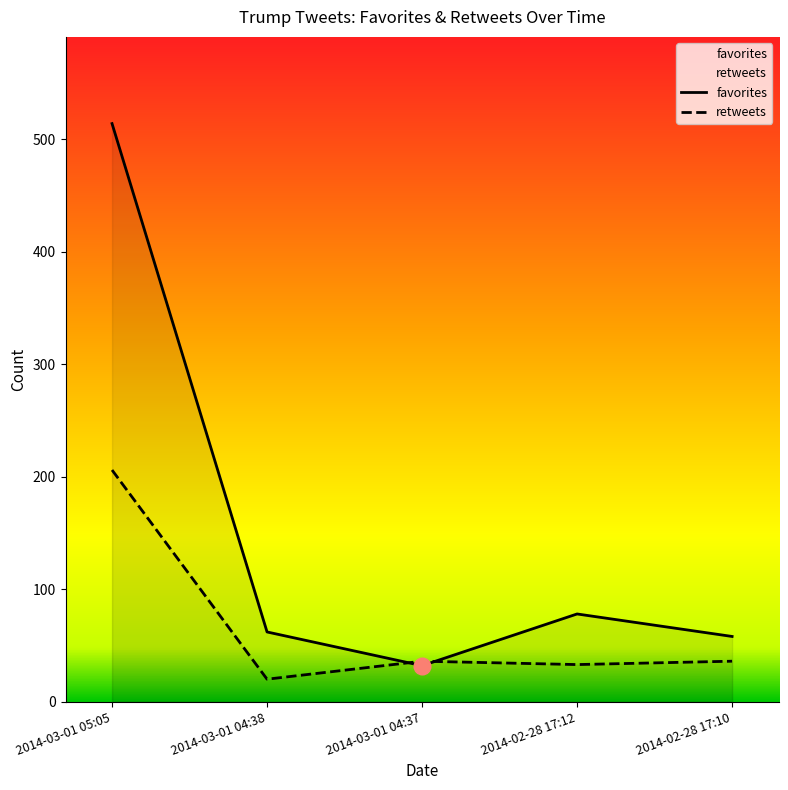

Is the value of favorites at 2014-03-01 04:38 greater than the value of retweets at 2014-03-01 05:05?

No